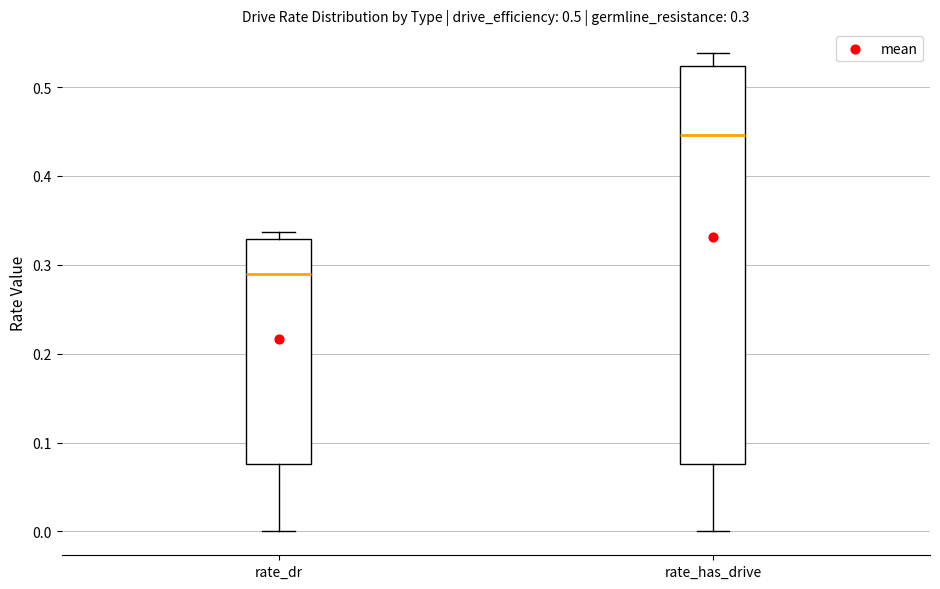

Comparing the boxes themselves (not the whiskers), which one is the tallest?

rate_has_drive